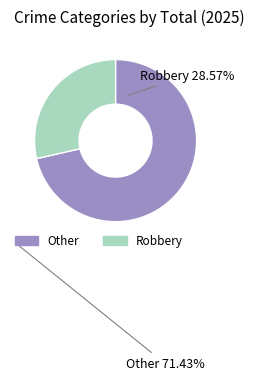

Combined, do Robbery and Other account for over 50%?

Yes